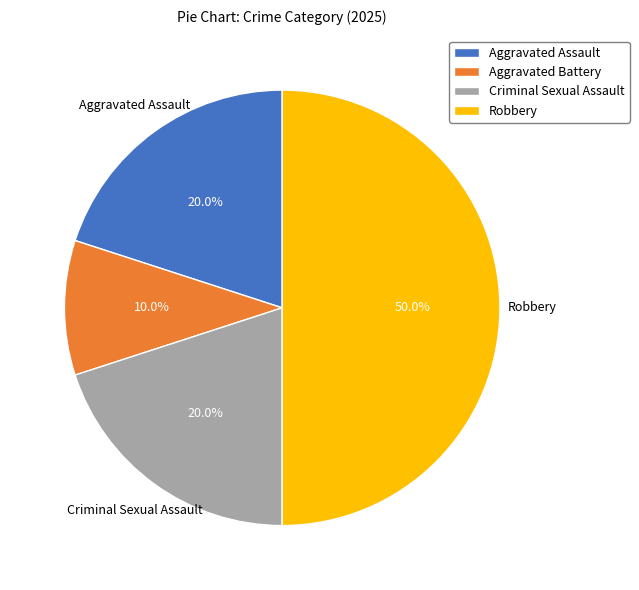

What percentage is NOT represented by Aggravated Assault?

80.0%